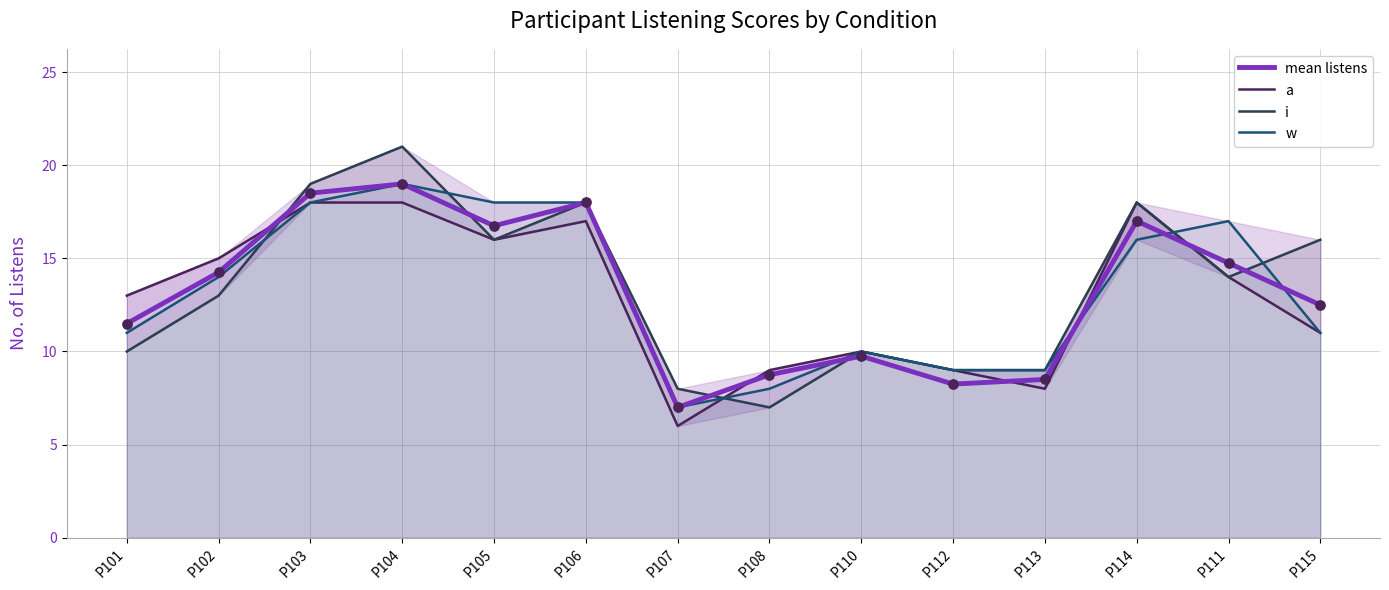

At how many categories does at least one series exceed 20?

1